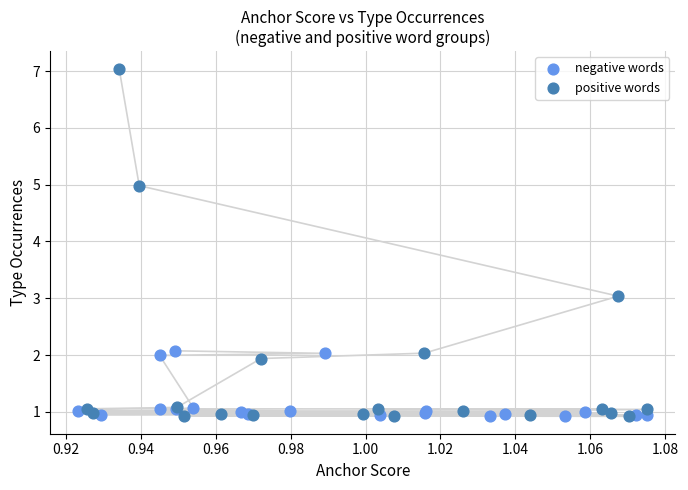

Which series has the largest Y range (max minus min)?

positive words